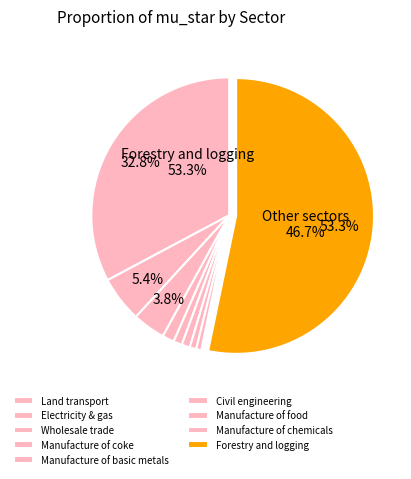

To the nearest percent, what is the combined percentage of Manufacture of basic metals and Wholesale trade?

5%